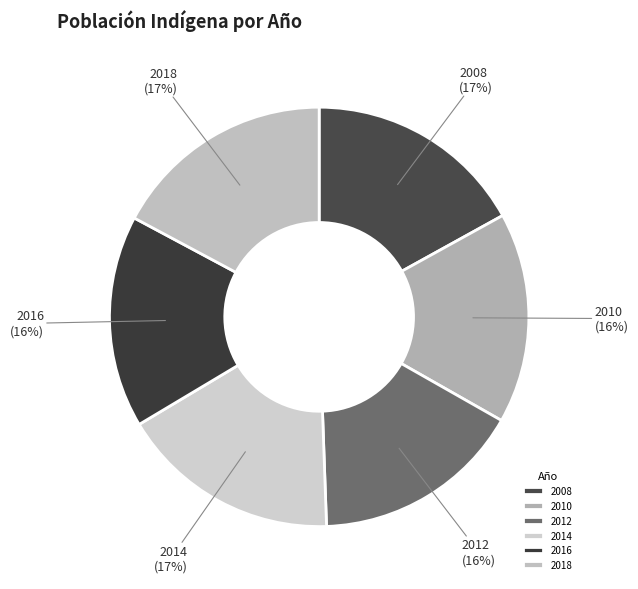

To the nearest percent, what percentage of the pie is 2008?

17%